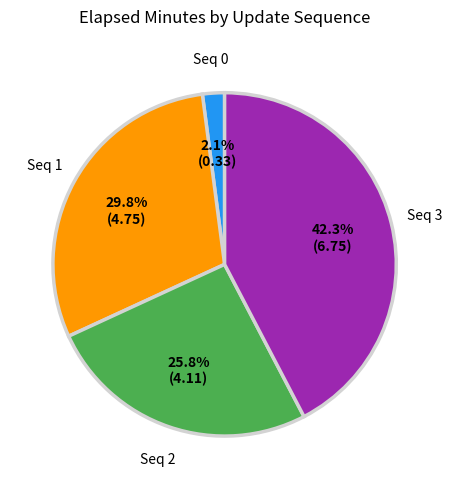

How many slices are in this pie chart?

4